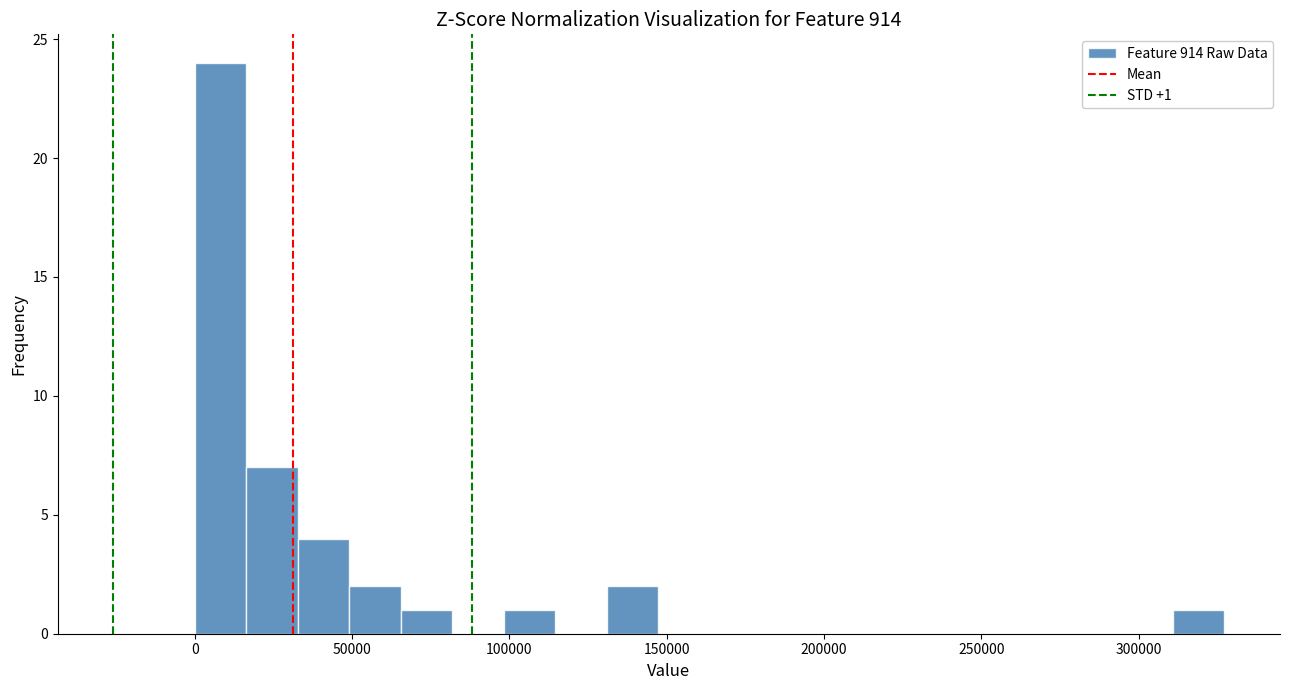

Around what value on the x-axis is the tallest bar? Give the approximate position of its centre, as read against the axis.

10000